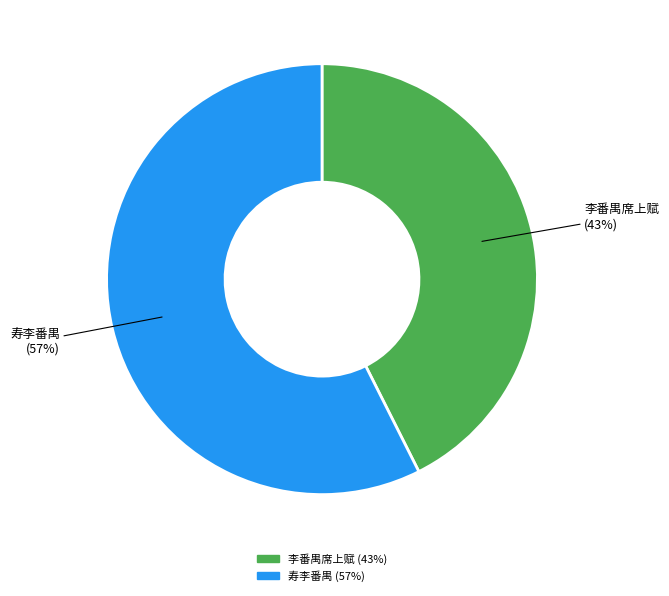

Between 李番禺席上赋 and 寿李番禺, which is larger?

寿李番禺